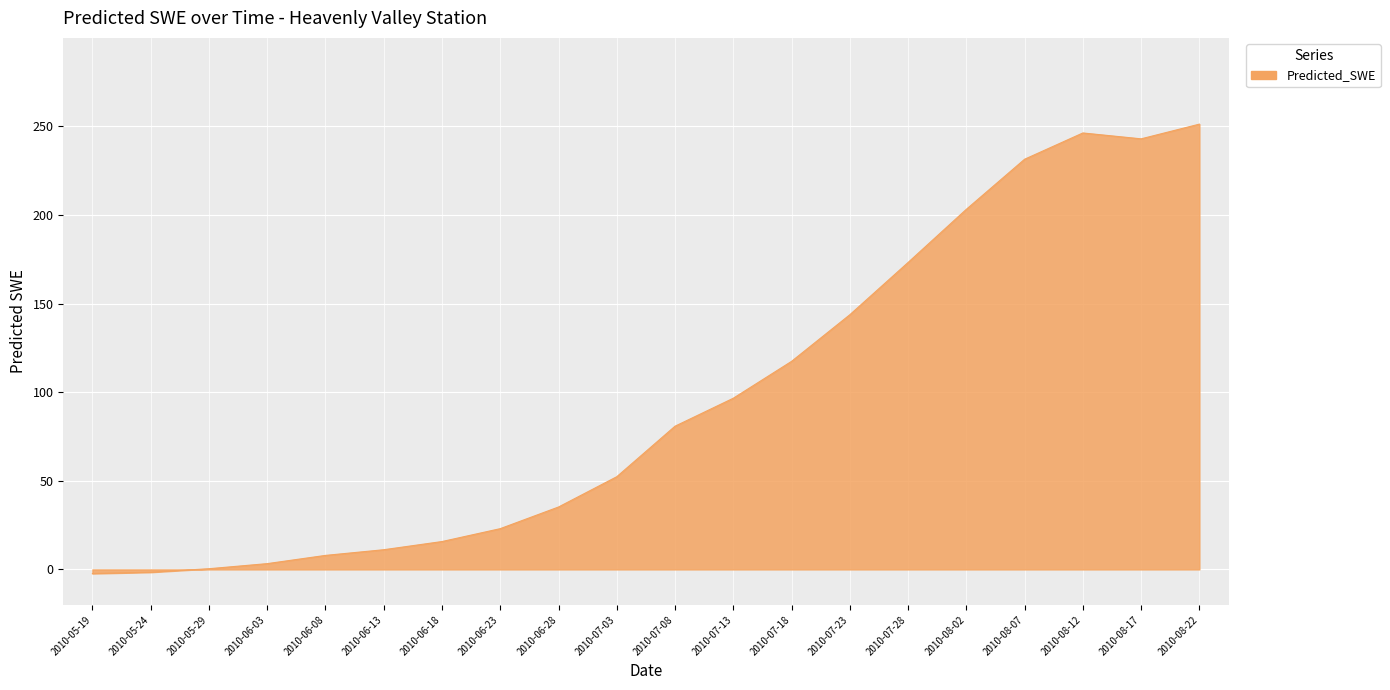

How many lines are shown in the chart?

1